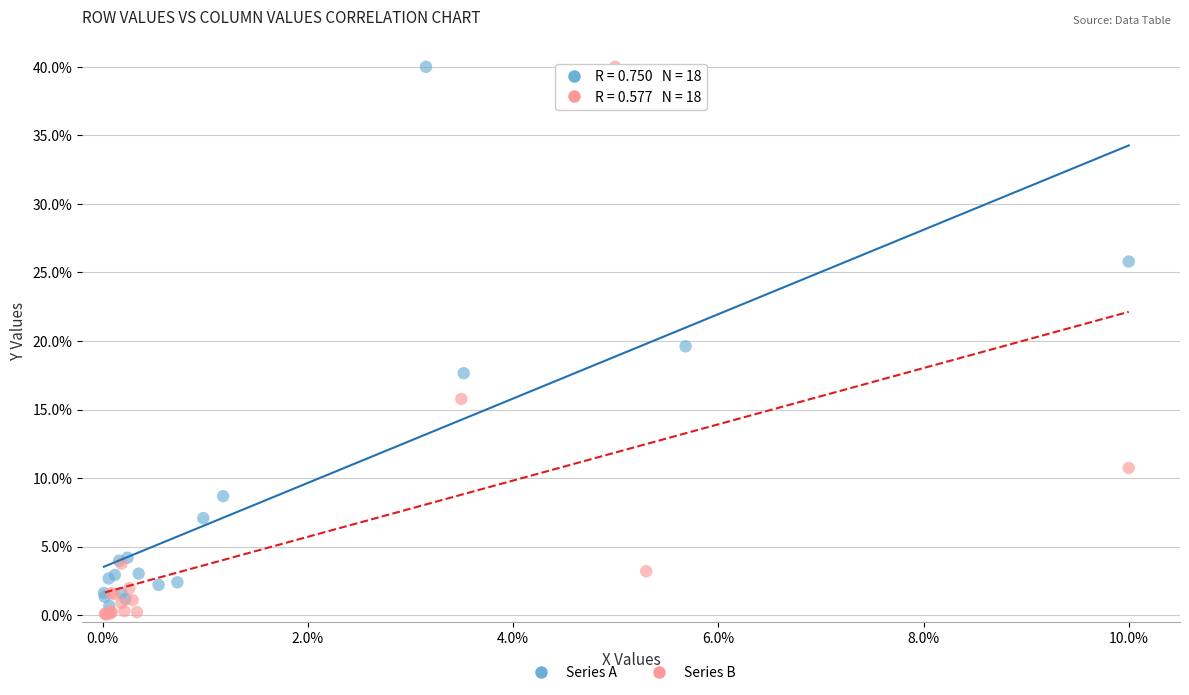

What are all the series names shown in the legend?

Series A, Series B